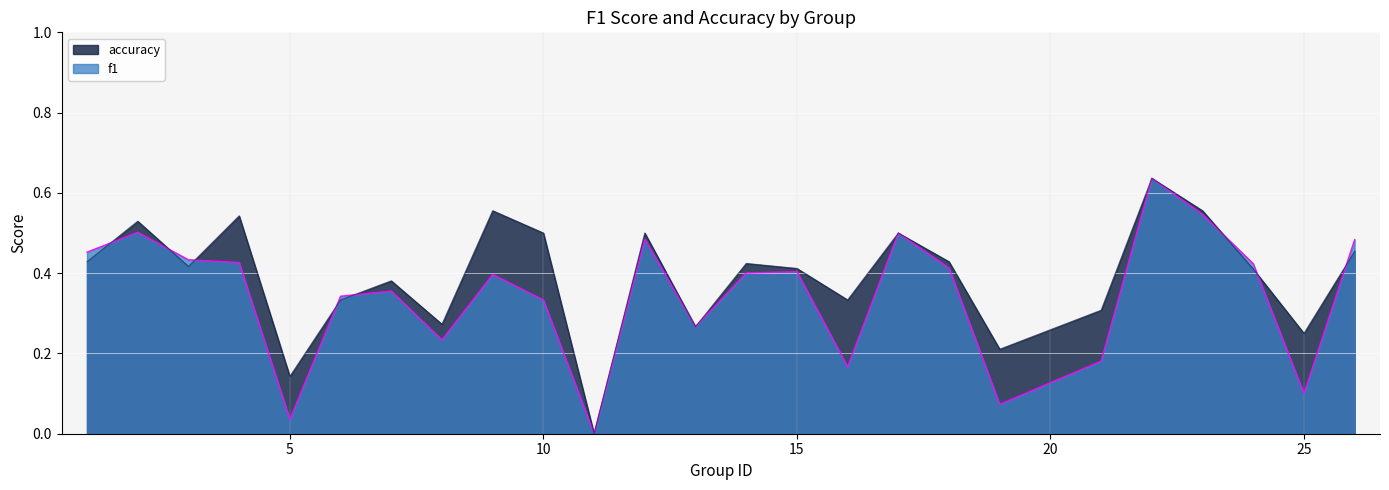

At 5, list the series in order from largest to smallest.

accuracy, f1